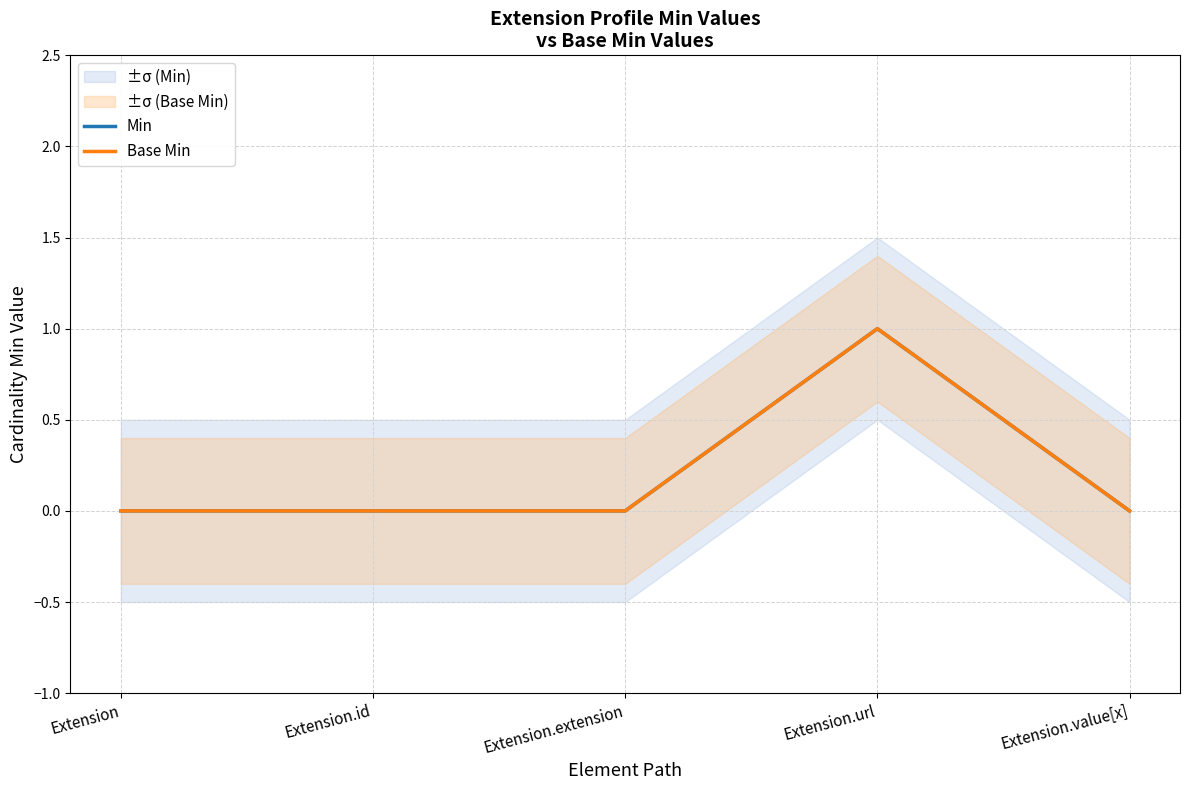

Count the Base Min values in the range 0 to 1.

5